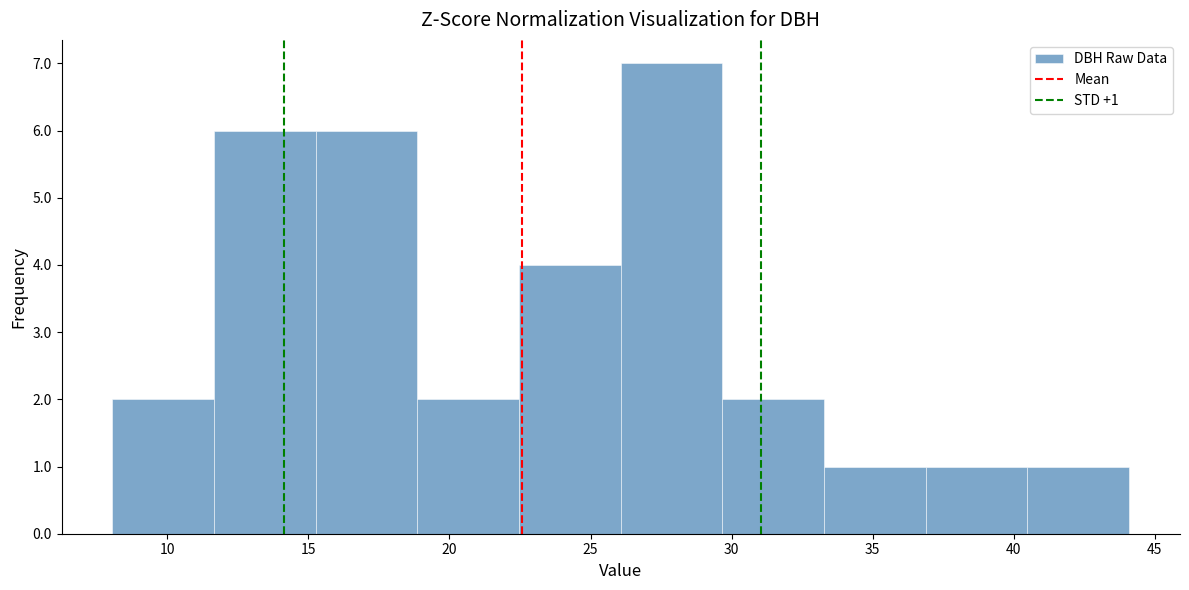

Over which range of the x-axis is the bar tallest?

26.0 to 29.5